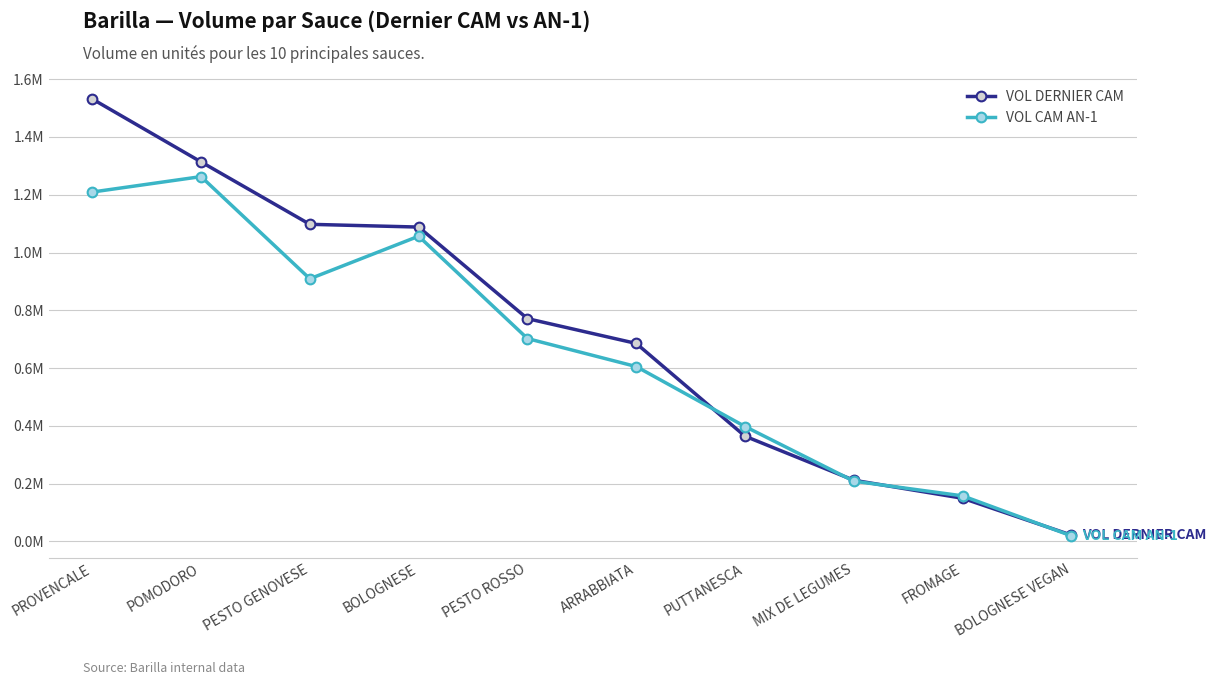

Where does the VOL DERNIER CAM series first go above 770988?

PROVENCALE